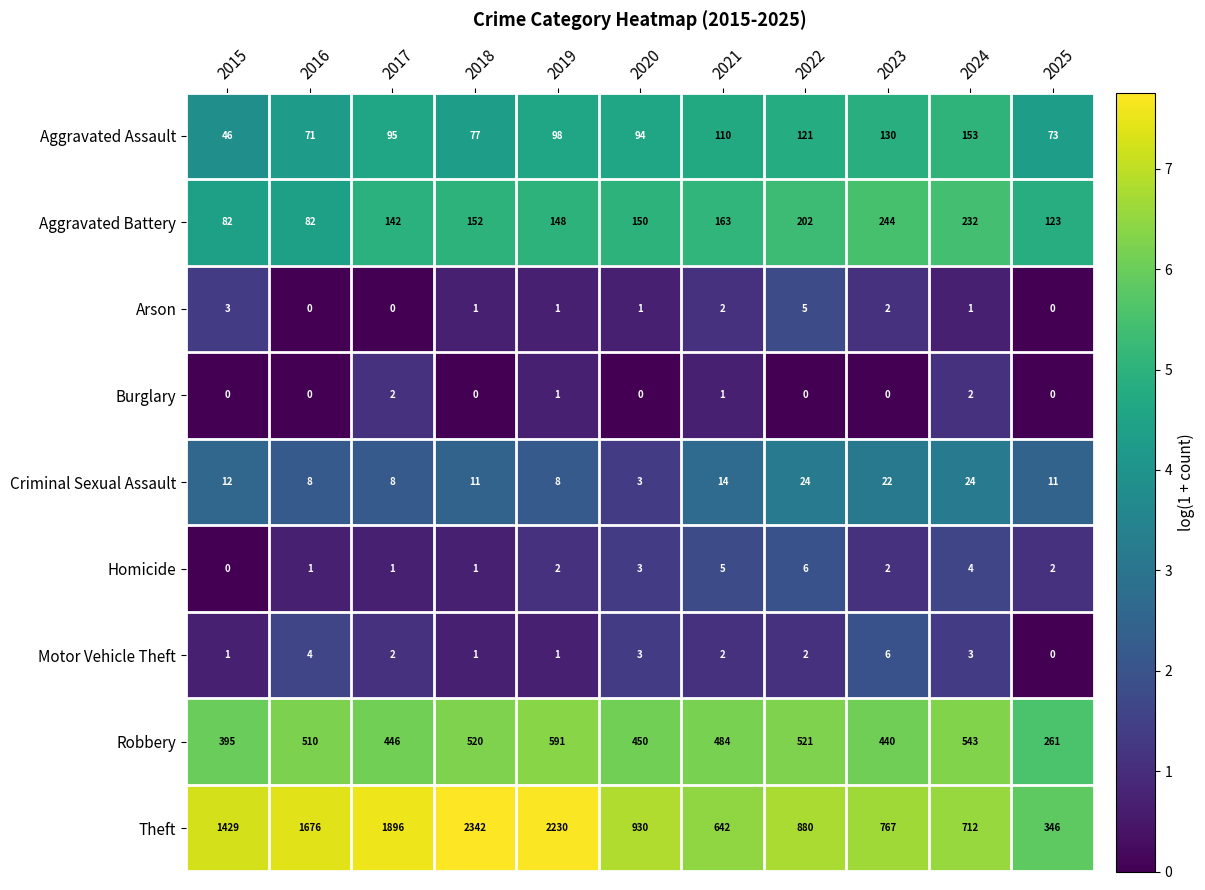

At 2022, list the series in order from largest to smallest.

Theft, Robbery, Aggravated Battery, Aggravated Assault, Criminal Sexual Assault, Homicide, Arson, Motor Vehicle Theft, Burglary